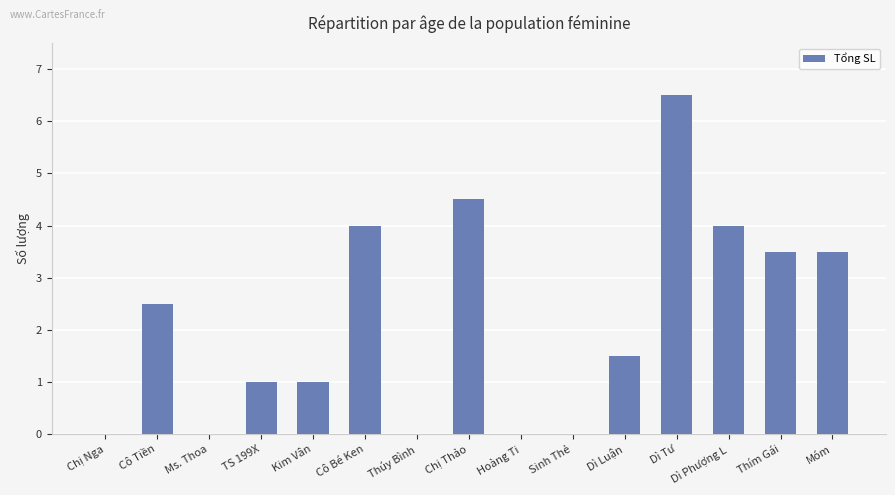

What is the average value?

2.1